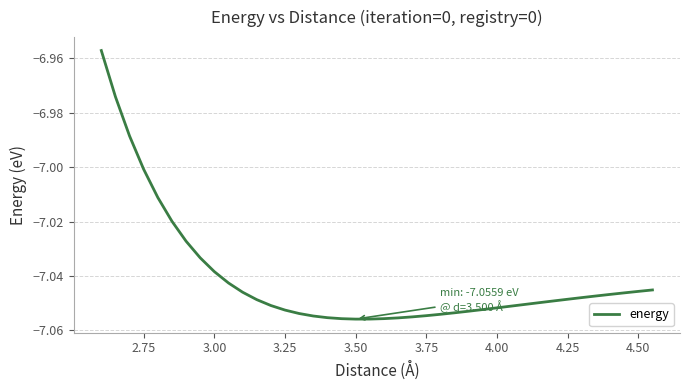

How many lines are shown in the chart?

1